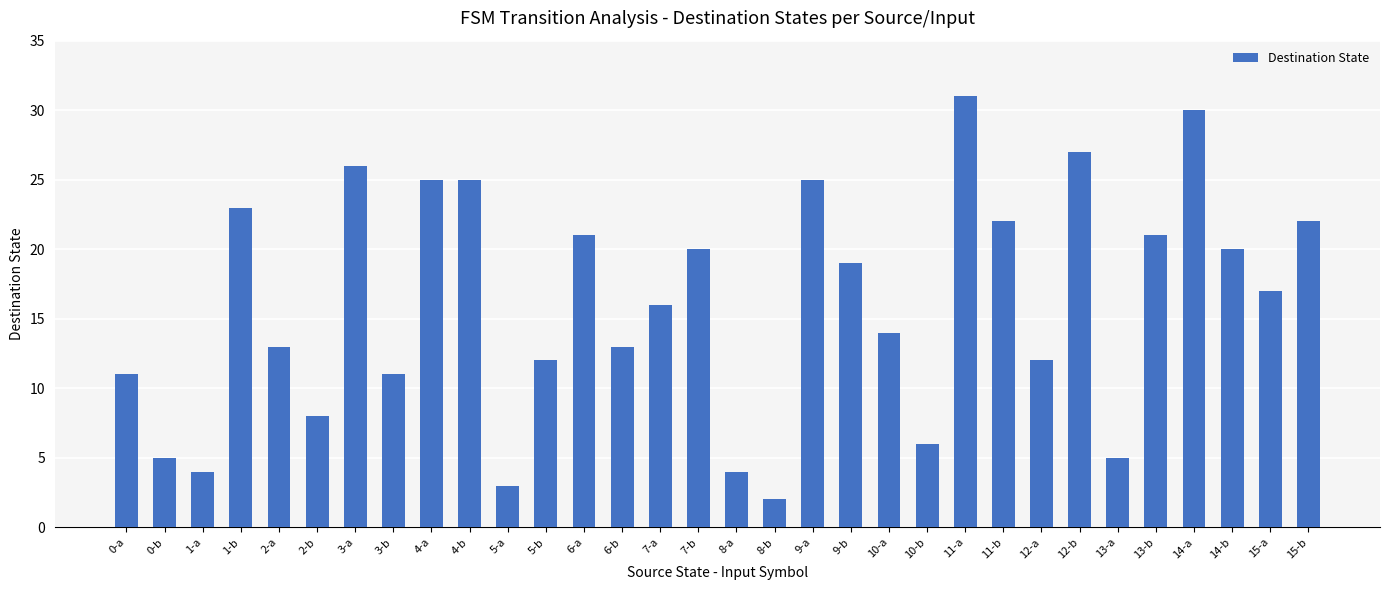

How many data points are less than 17?

16